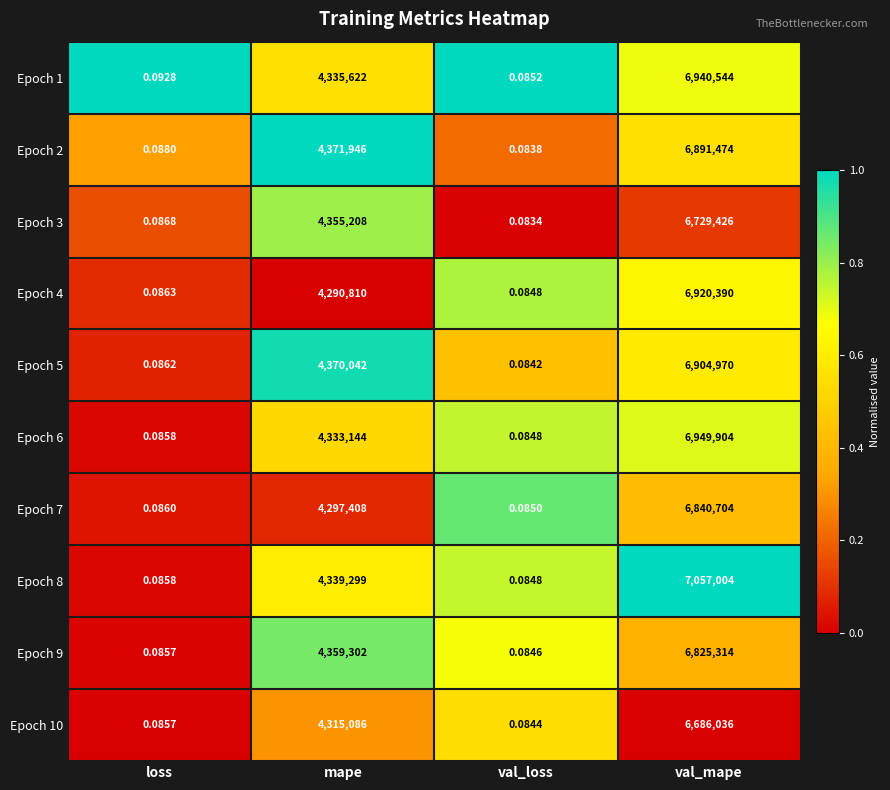

At which category is the sum across all series the highest?

val_mape